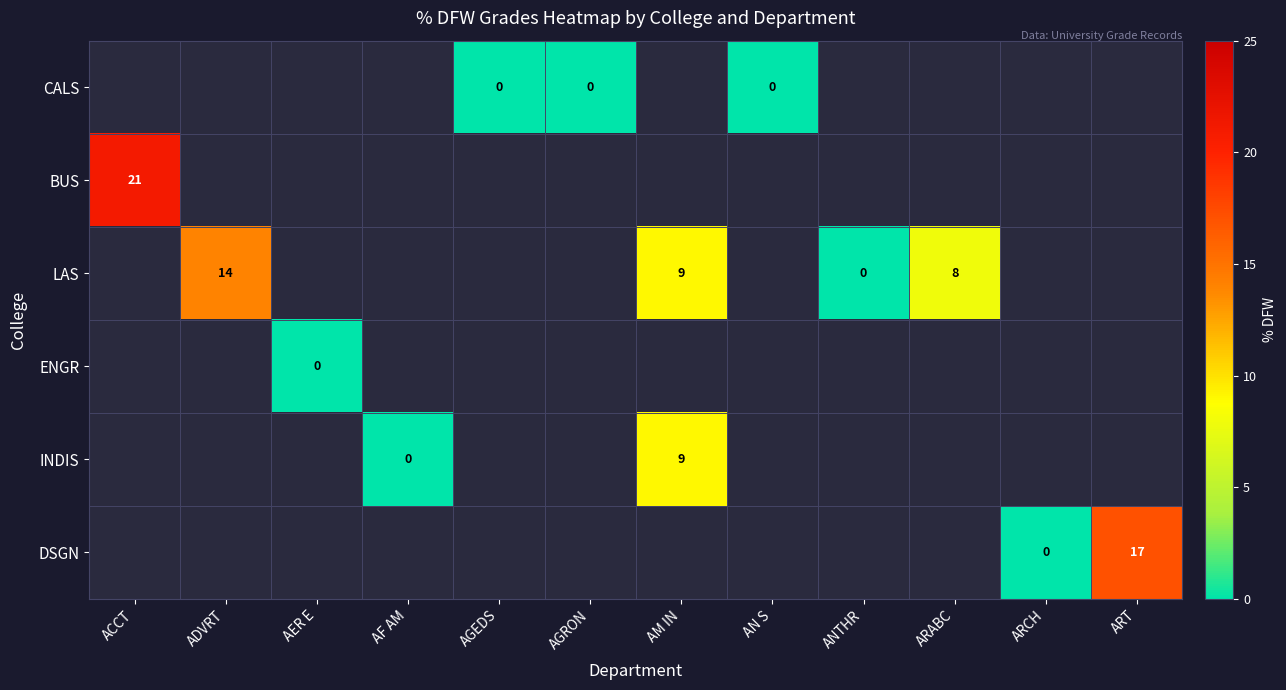

The LAS series shows 14 at AM IN. True or false?

False